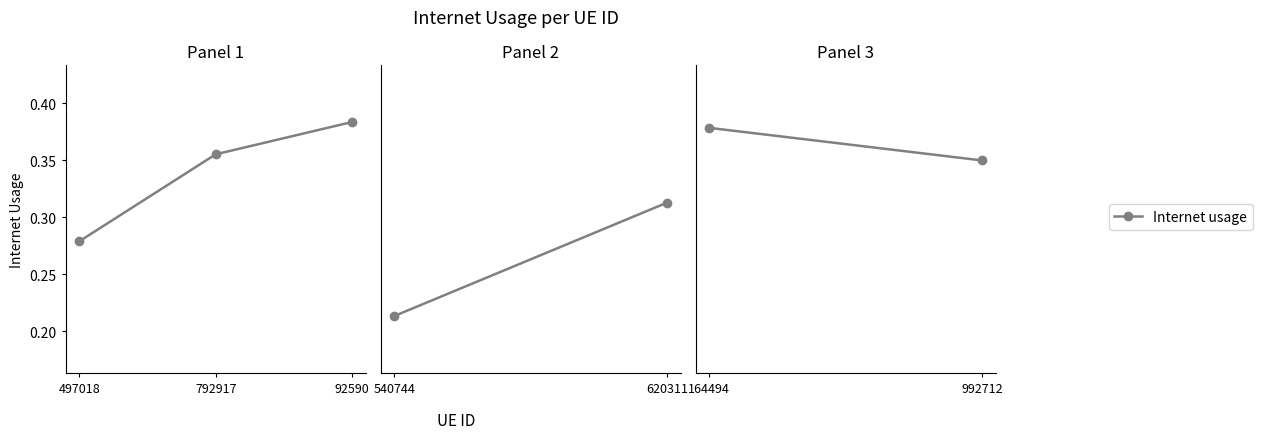

How many lines are shown in the chart?

1